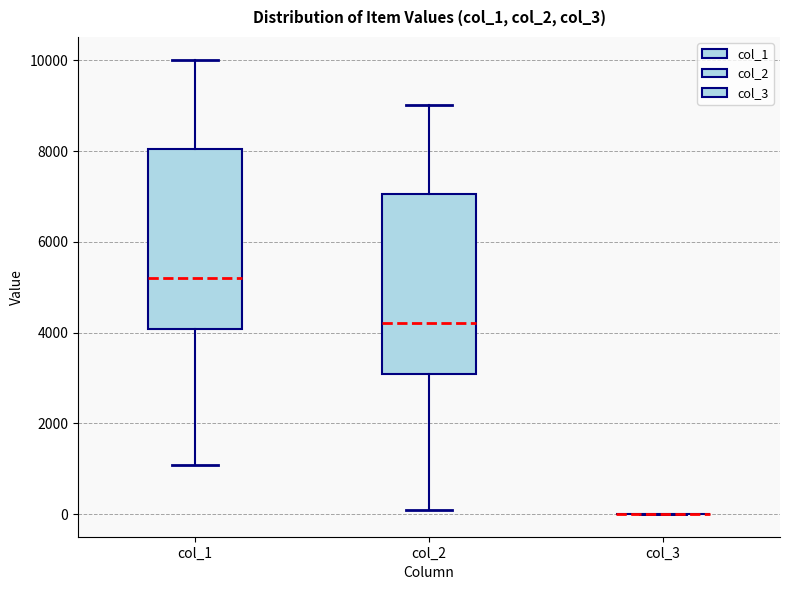

Reading left to right, read every box against the y-axis: the position of its median line, the range the box covers, and the ends of its whiskers. The values are not printed on the chart, so give them approximately, as read against the axis.

col_1: median 5200, box 4000 to 8000, whiskers 1000 to 10000
col_2: median 4200, box 3000 to 7000, whiskers 0 to 9000
col_3: box collapsed to a line at 0, whiskers 0 to 0